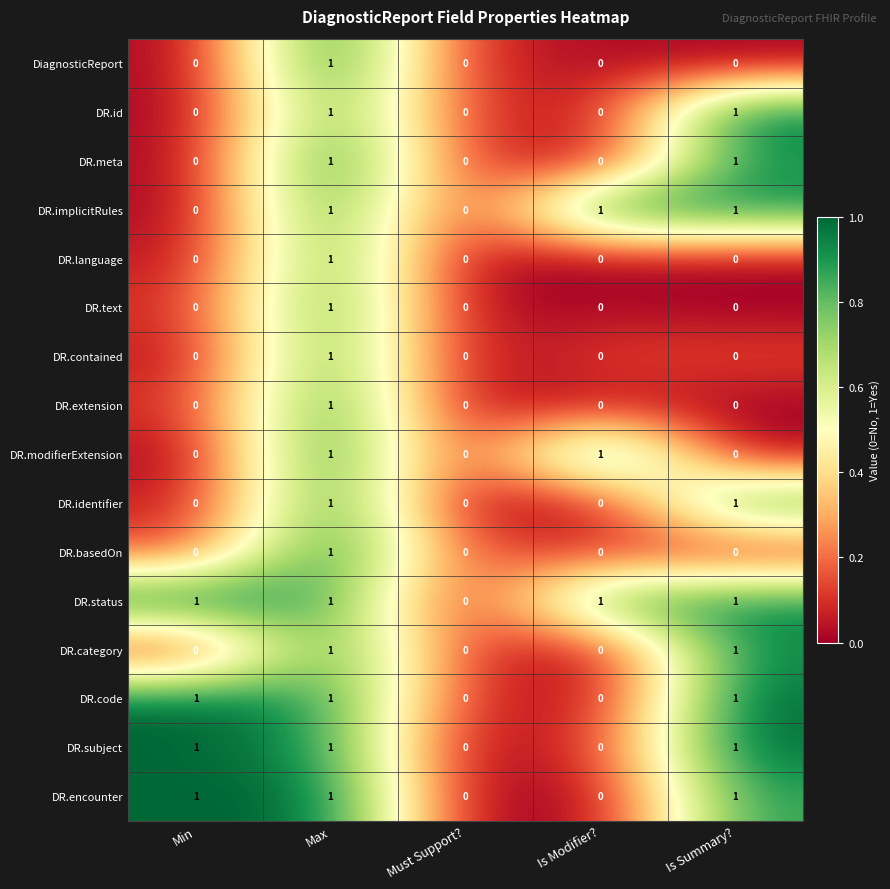

At which category is the sum across all series the highest?

Max